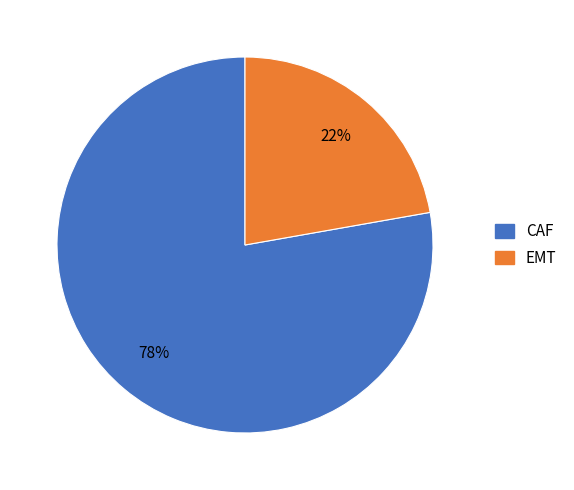

Is it true that EMT is 22% of the pie?

True